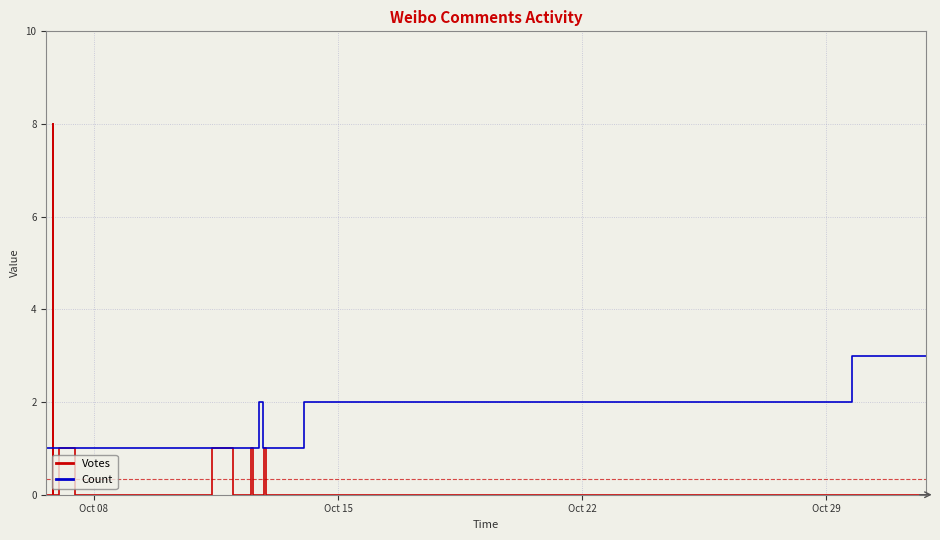

List the series in order of their overall mean, lowest first.

Votes, Count